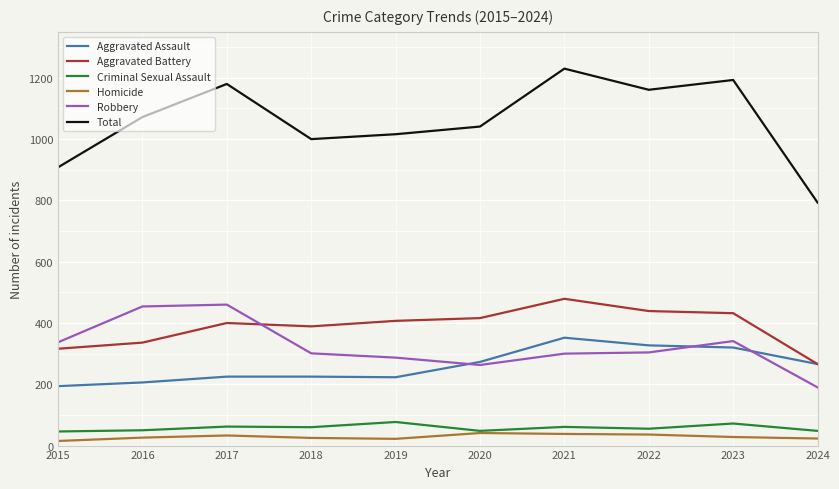

True or false: Homicide and Total intersect in this chart.

False